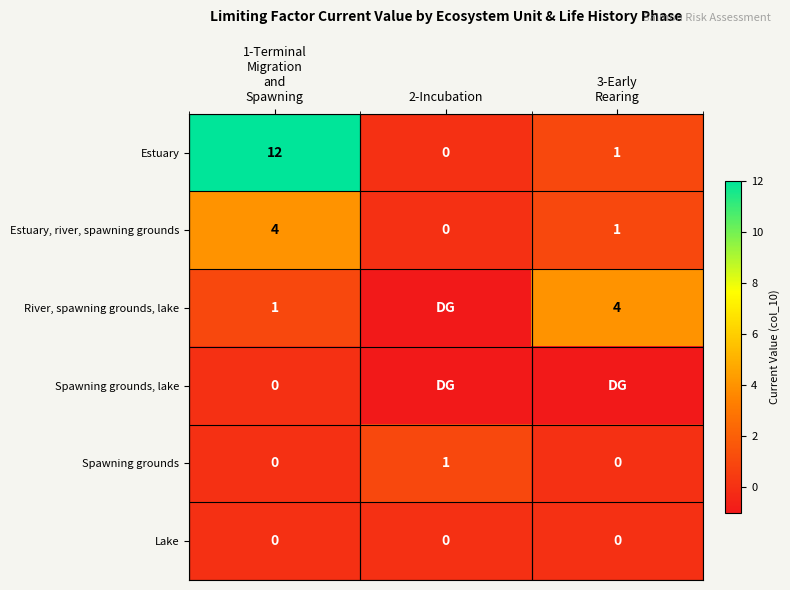

True or false: Spawning grounds has a value of 1 at 2-Incubation.

True